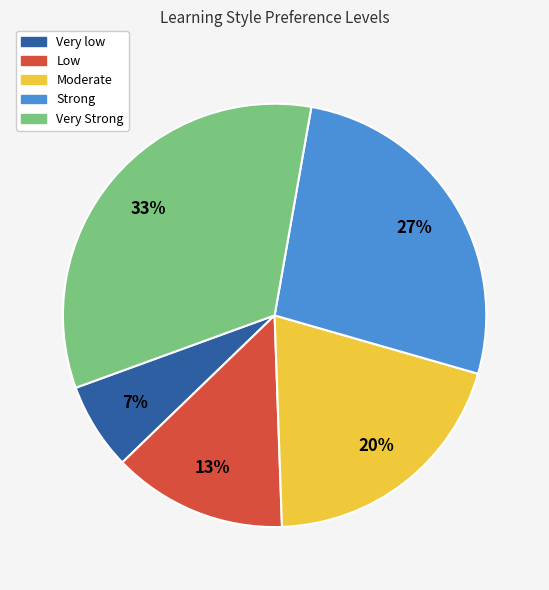

Is the sum of Strong and Low greater than half?

No